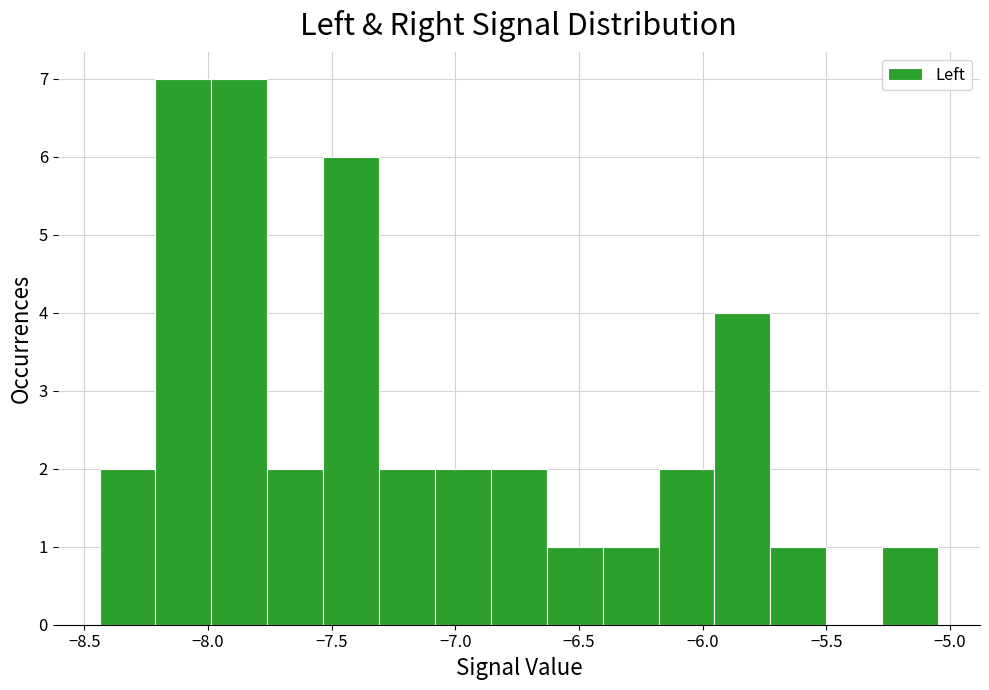

Reading left to right, transcribe this chart: for each bar, give the range it covers on the x-axis and its height. Neither the bar edges nor the heights are printed on the chart, so give them approximately, as read against the axes.

-8.45 to -8.20: 2
-8.20 to -8.00: 7
-8.00 to -7.75: 7
-7.75 to -7.55: 2
-7.55 to -7.30: 6
-7.30 to -7.10: 2
-7.10 to -6.85: 2
-6.85 to -6.65: 2
-6.65 to -6.40: 1
-6.40 to -6.20: 1
-6.20 to -5.95: 2
-5.95 to -5.75: 4
-5.75 to -5.50: 1
-5.50 to -5.25: 0
-5.25 to -5.05: 1